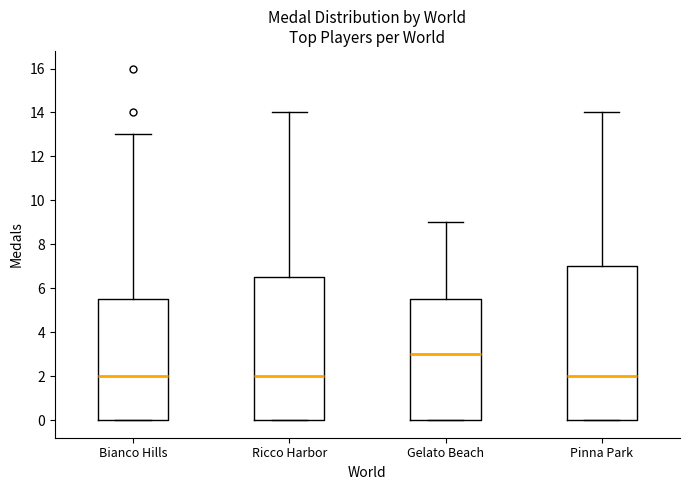

Comparing the boxes themselves (not the whiskers), which one is the tallest?

Pinna Park